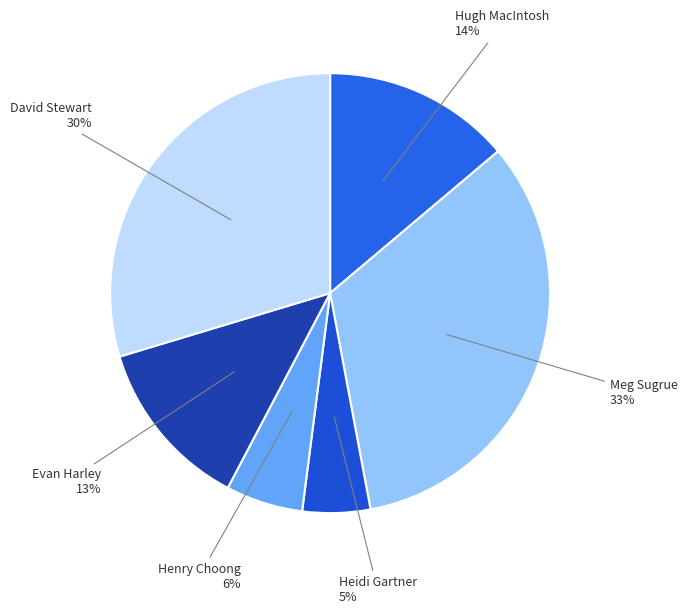

Count the number of slices in the pie.

6